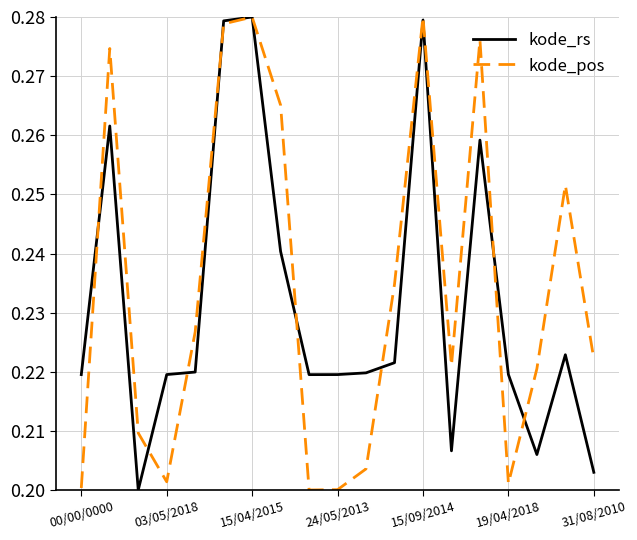

True or false: kode_rs and kode_pos intersect in this chart.

True